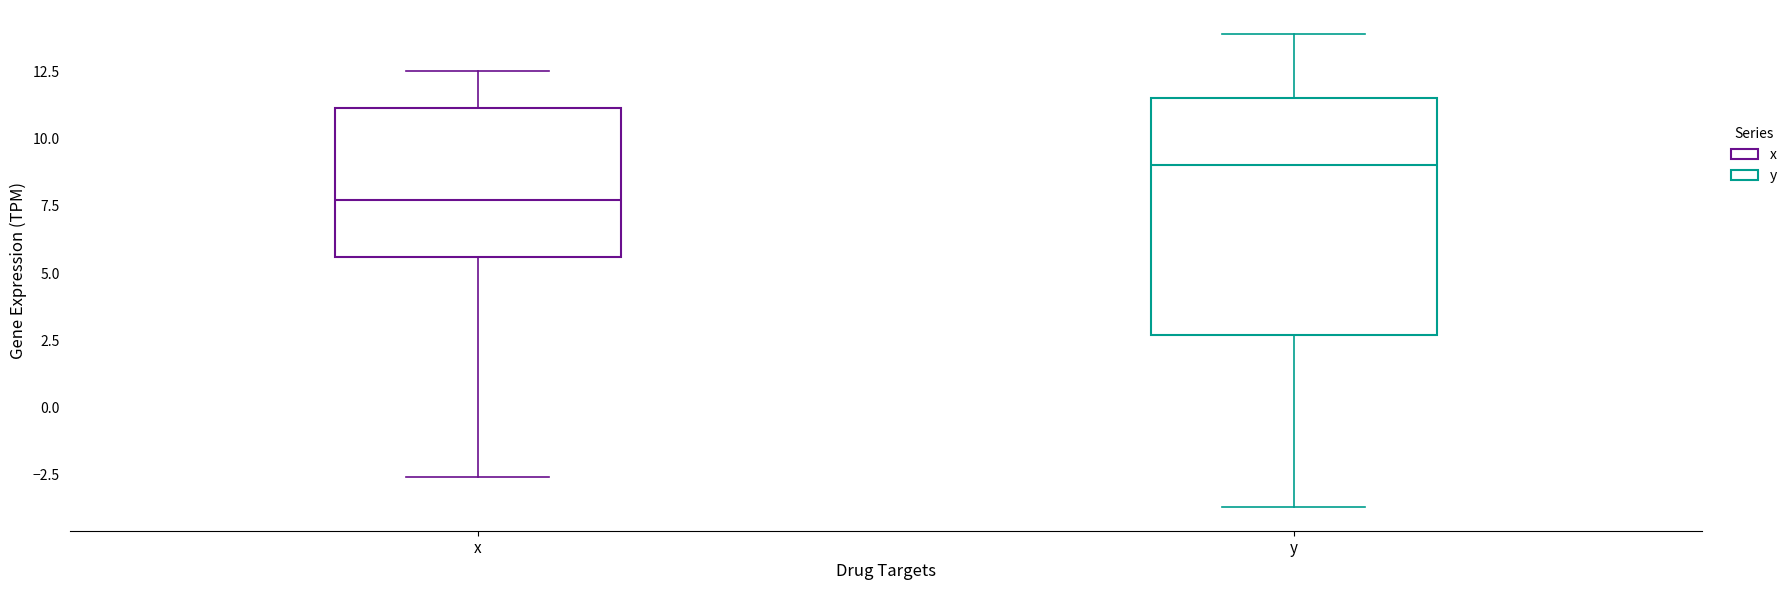

Which box is the tallest, from its lower edge to its upper edge?

y